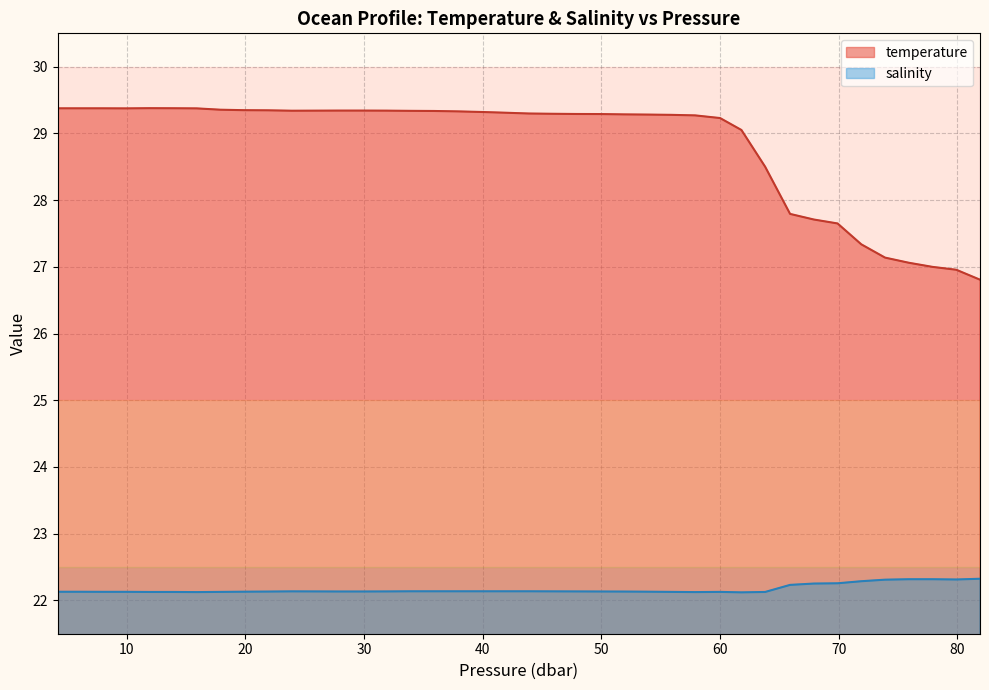

List the series in order of their peak value, lowest first.

salinity, temperature